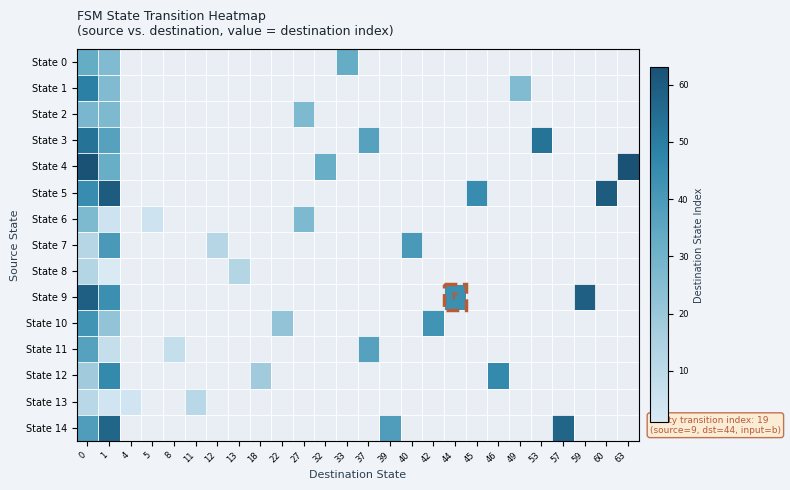

Rank the series at 1 from lowest to highest value.

State 8, State 13, State 6, State 11, State 10, State 0, State 1, State 2, State 4, State 3, State 7, State 9, State 12, State 14, State 5